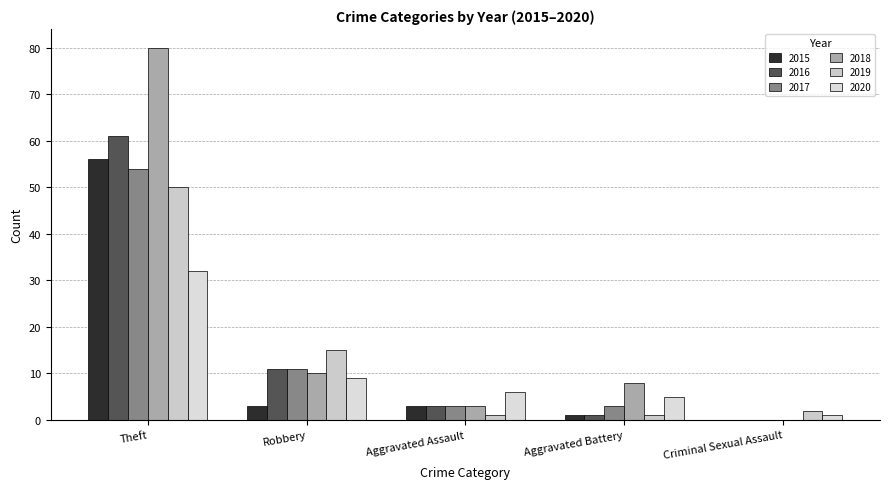

How many groups of bars are there?

5